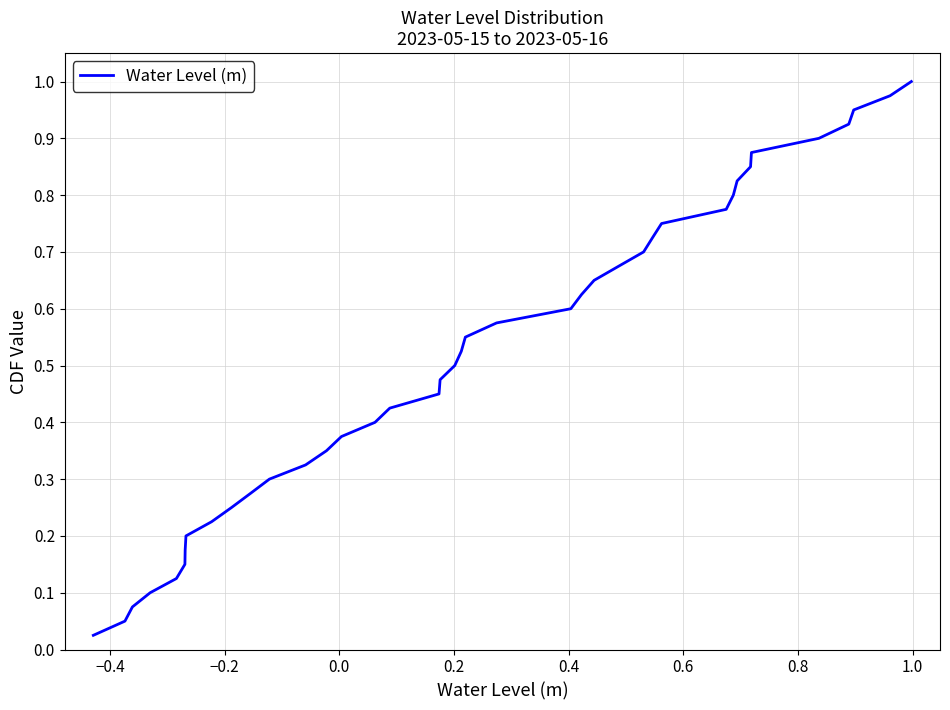

How many series are shown in this chart?

1